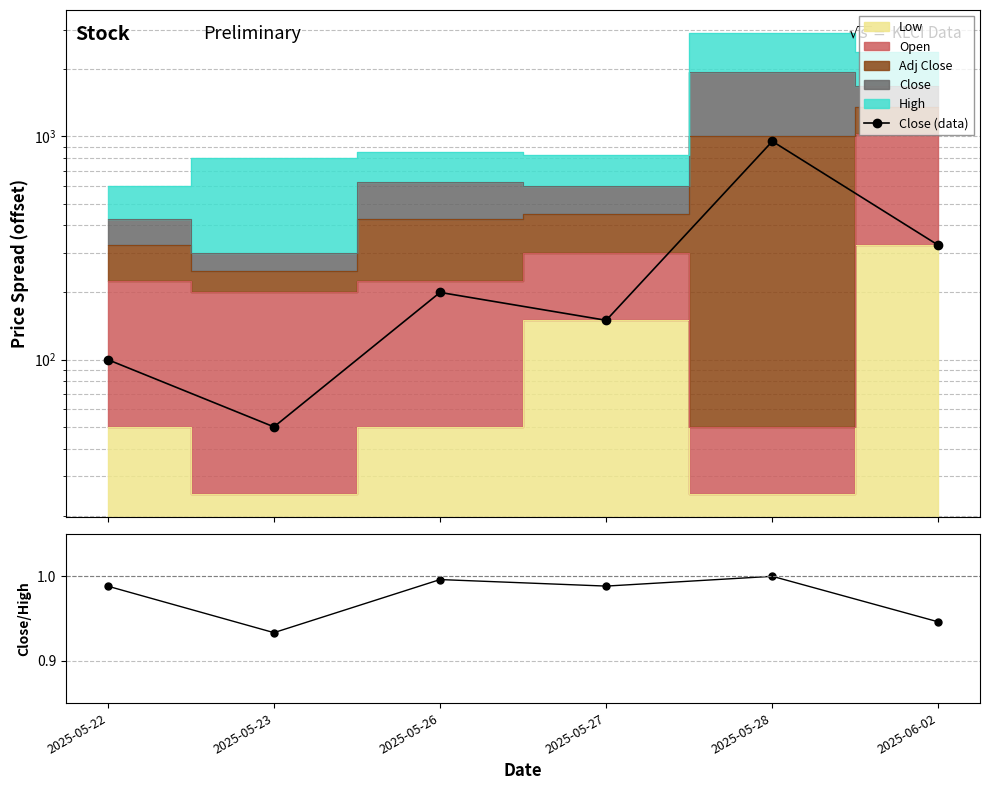

True or false: Close (data) has more than 0 interior local peaks.

True